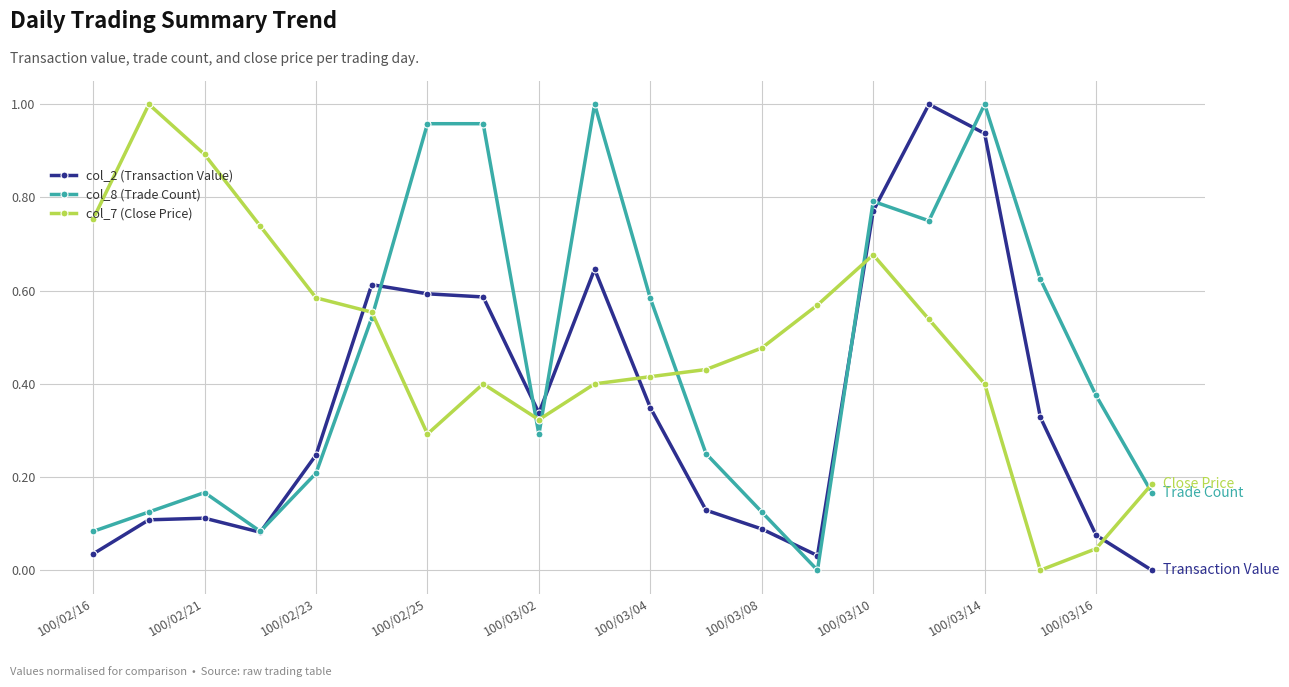

After their last crossing, which series has the higher values: col_2 (Transaction Value) or col_7 (Close Price)?

col_7 (Close Price)